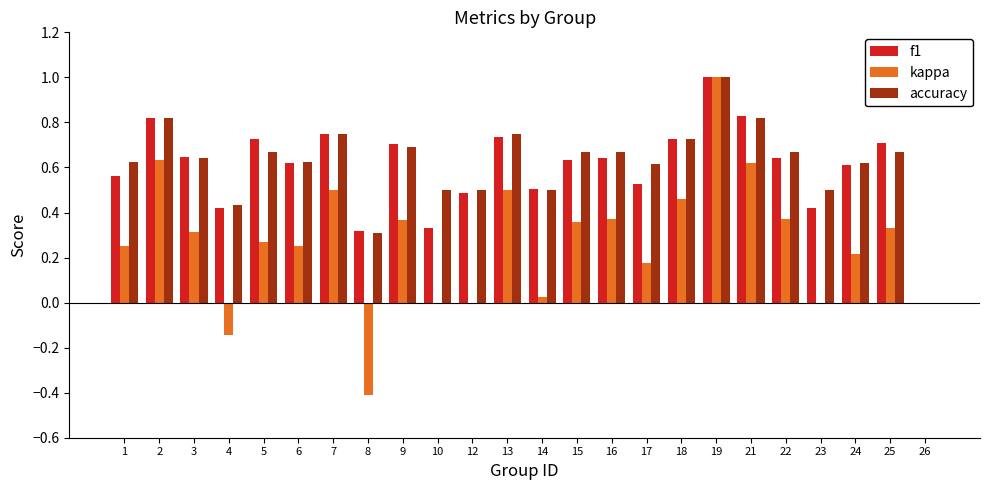

Which category has the highest value across all series?

19